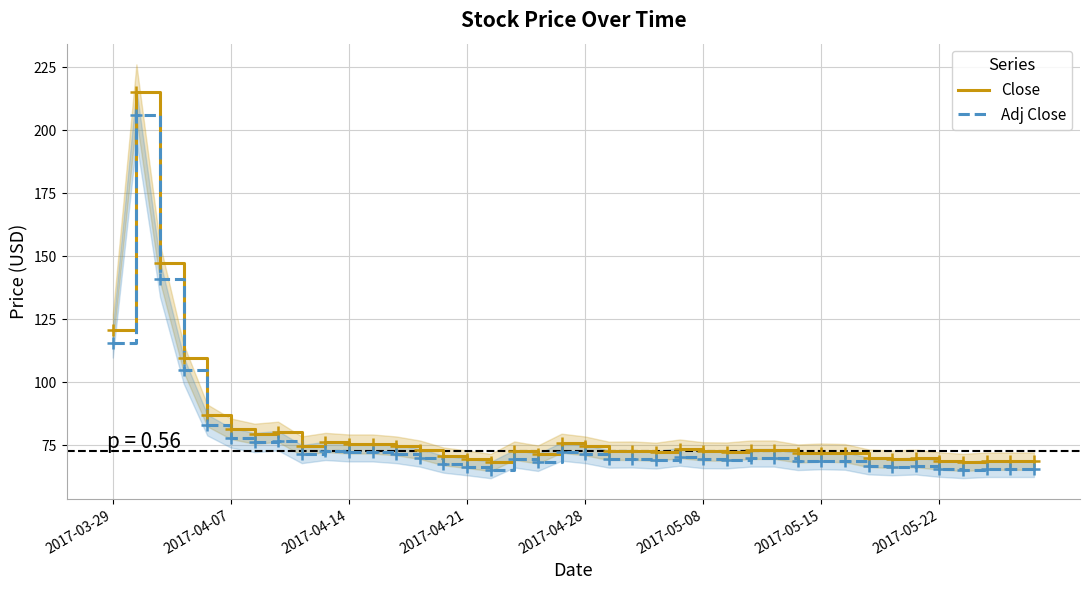

What is the highest value of the Adj Close series?

206.0